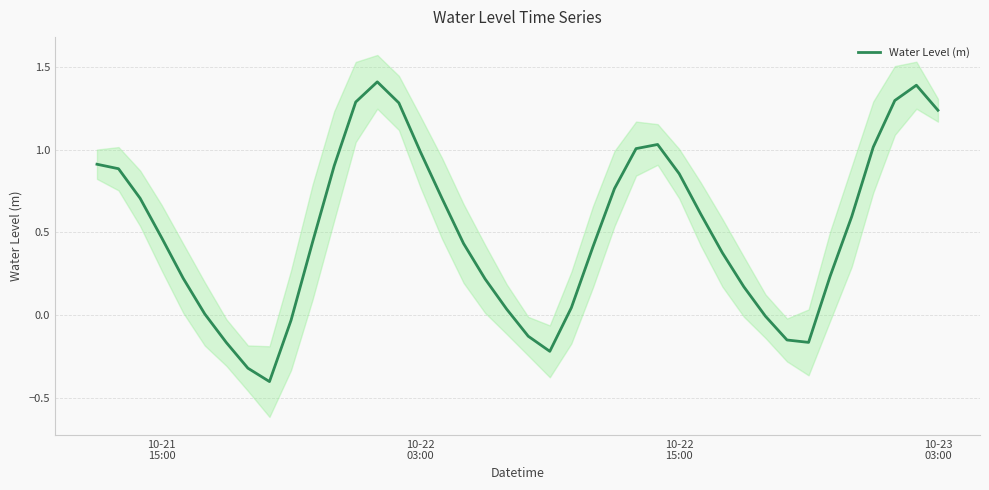

What is the lowest value of the Water Level (m) series?

-0.4